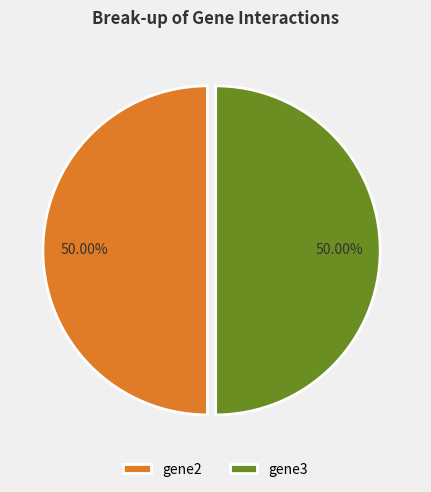

How many segments does this pie chart have?

2